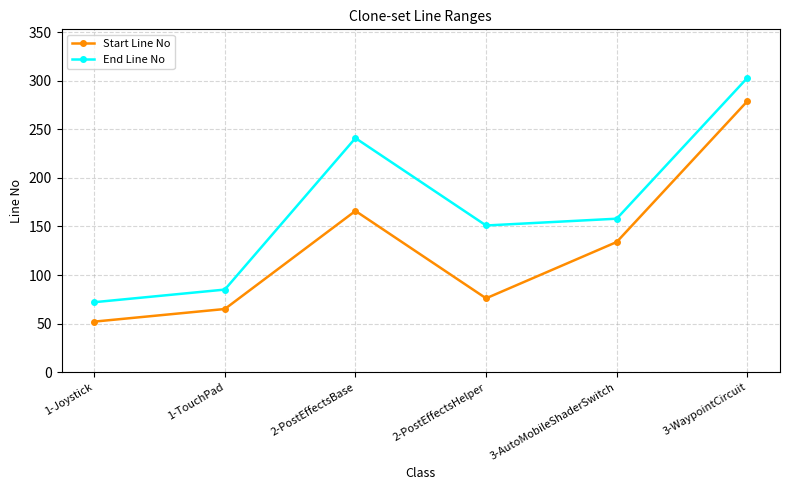

Reading left to right, transcribe all the data shown in this chart.

Start Line No: 1-Joystick=52	1-TouchPad=65	2-PostEffectsBase=166	2-PostEffectsHelper=76	3-AutoMobileShaderSwitch=134	3-WaypointCircuit=279
End Line No: 1-Joystick=72	1-TouchPad=85	2-PostEffectsBase=241	2-PostEffectsHelper=151	3-AutoMobileShaderSwitch=158	3-WaypointCircuit=303